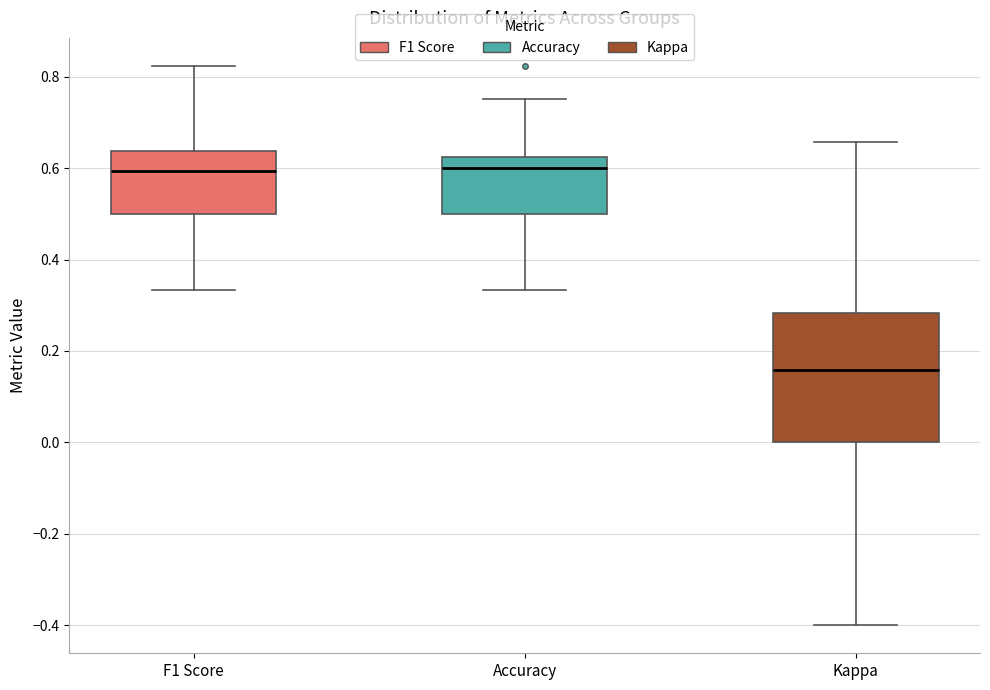

Reading left to right, read every box against the y-axis: the position of its median line, the range the box covers, and the ends of its whiskers. The values are not printed on the chart, so give them approximately, as read against the axis.

F1 Score: median 0.60, box 0.50 to 0.64, whiskers 0.34 to 0.82
Accuracy: median 0.60, box 0.50 to 0.62, whiskers 0.34 to 0.76
Kappa: median 0.16, box 0.00 to 0.28, whiskers -0.40 to 0.66